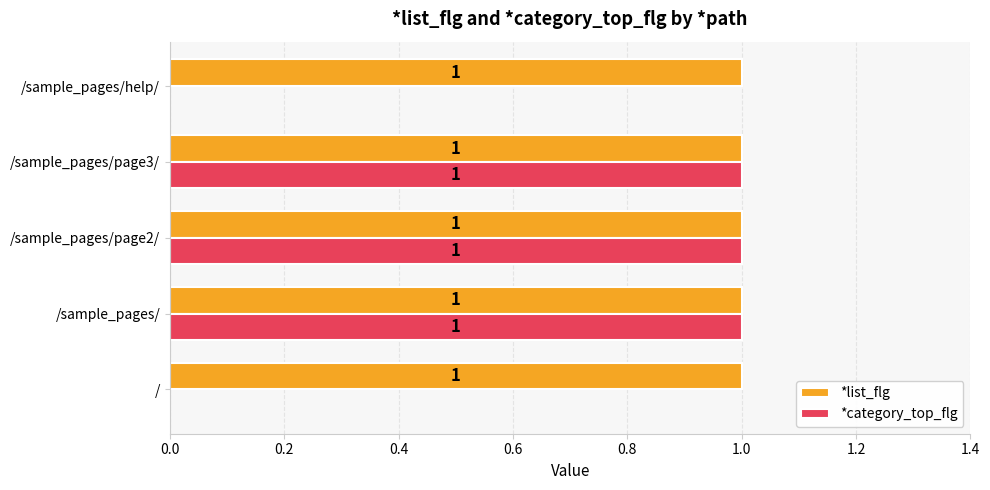

Is the value of *list_flg at /sample_pages/ greater than the value of *category_top_flg at /?

Yes